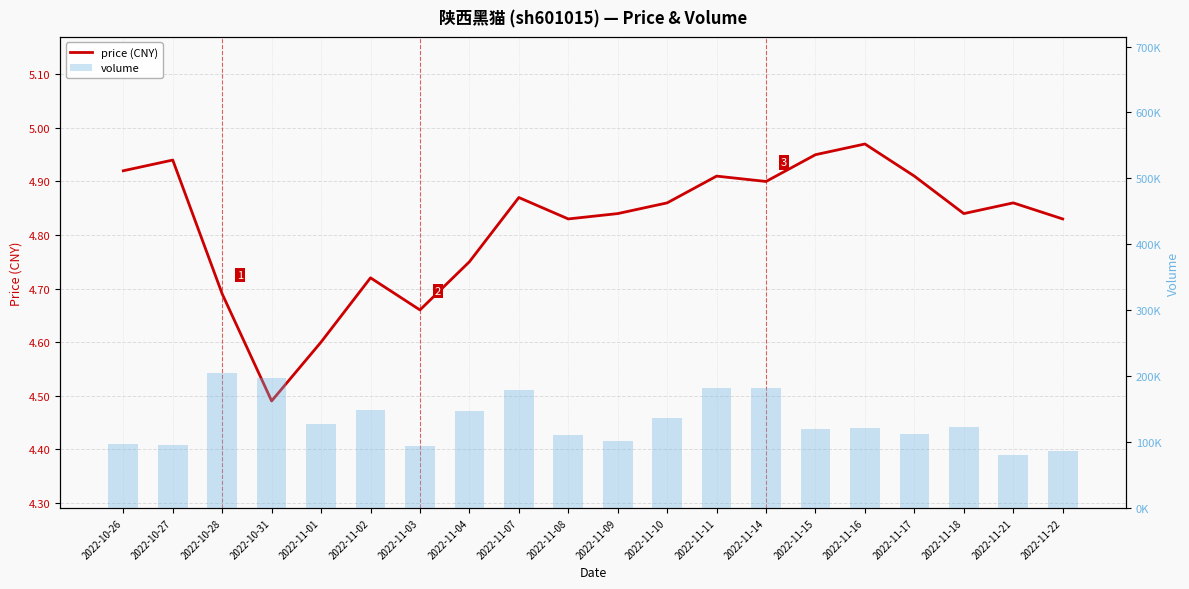

Reading left to right, what are all the values shown in this chart?

price (CNY): 2022-10-26=4.9	2022-10-27=4.9	2022-10-28=4.7	2022-10-31=4.5	2022-11-01=4.6	2022-11-02=4.7	2022-11-03=4.7	2022-11-04=4.8	2022-11-07=4.9	2022-11-08=4.8	2022-11-09=4.8	2022-11-10=4.9	2022-11-11=4.9	2022-11-14=4.9	2022-11-15=5.0	2022-11-16=5.0	2022-11-17=4.9	2022-11-18=4.8	2022-11-21=4.9	2022-11-22=4.8
volume: 2022-10-26=97596.0	2022-10-27=95447.0	2022-10-28=204155.0	2022-10-31=197023.0	2022-11-01=127770.0	2022-11-02=148809.0	2022-11-03=93846.0	2022-11-04=146592.0	2022-11-07=178729.0	2022-11-08=110613.0	2022-11-09=102277.0	2022-11-10=136155.0	2022-11-11=182257.0	2022-11-14=182514.0	2022-11-15=119569.0	2022-11-16=120704.0	2022-11-17=112668.0	2022-11-18=123363.0	2022-11-21=80375.0	2022-11-22=86205.0